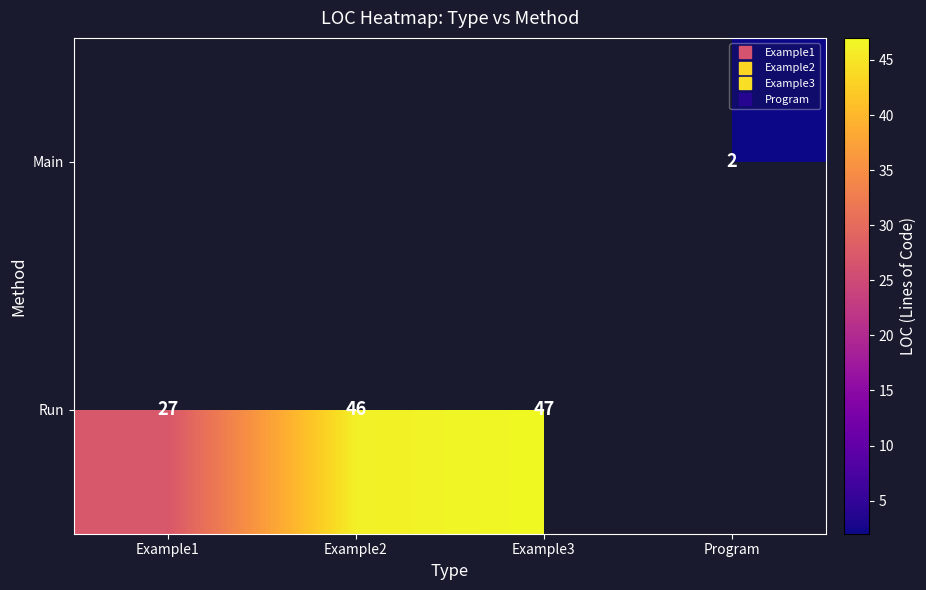

Rank the series by their maximum value, from lowest to highest.

Run, Main